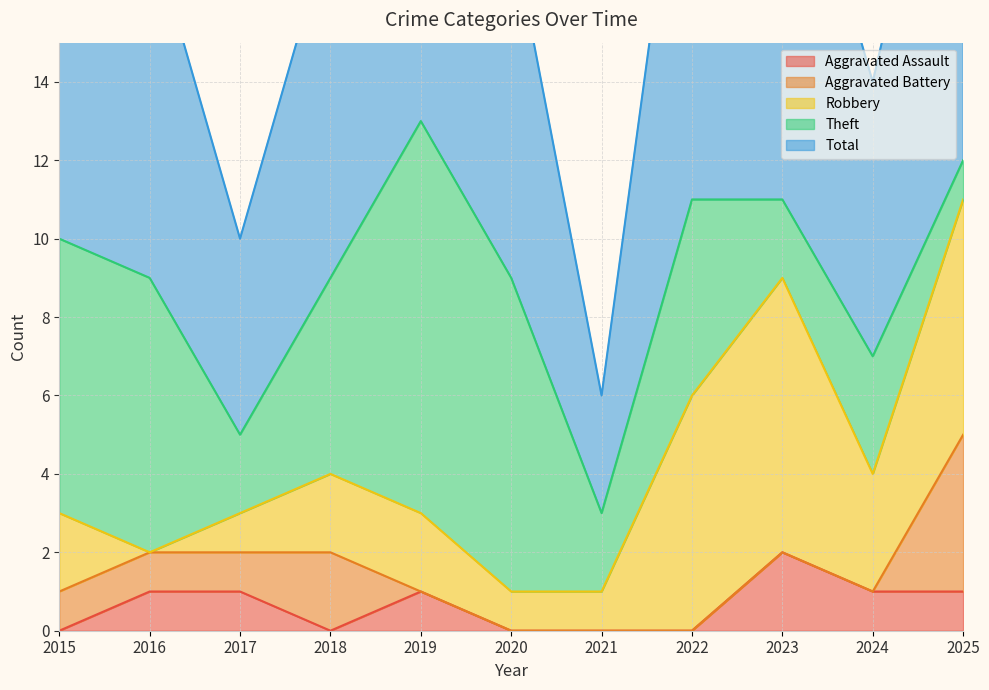

What is the highest value of the Aggravated Battery series?

4